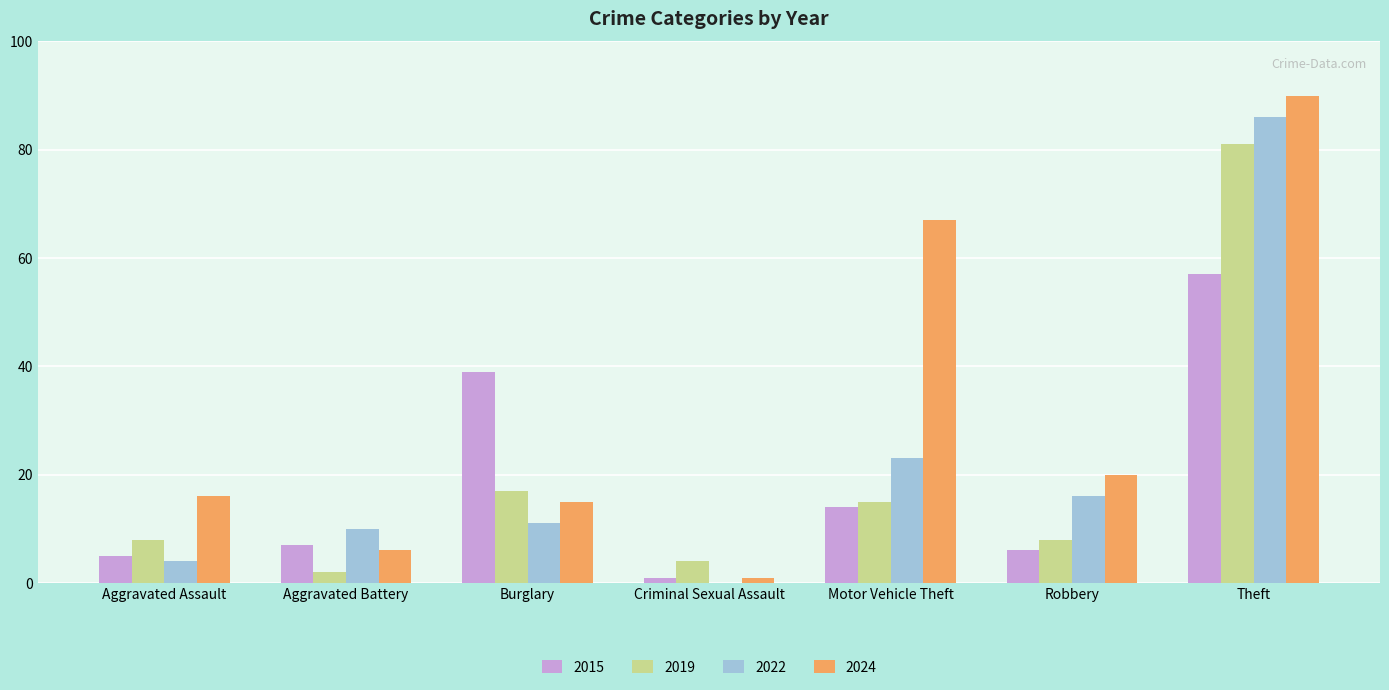

What is the total value across all series at Burglary?

82